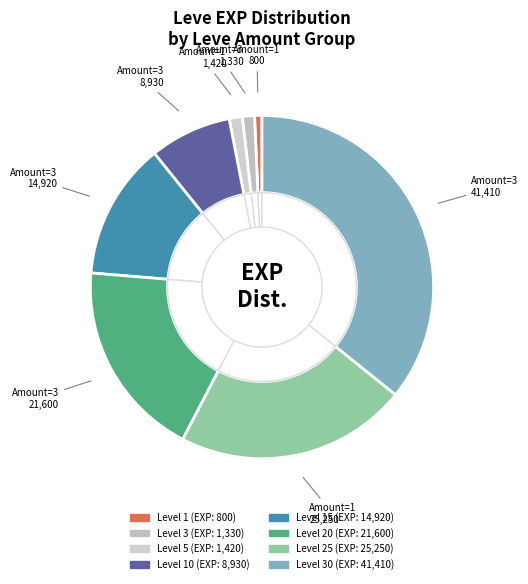

What percentage is the 20 slice, to the nearest percent?

19%